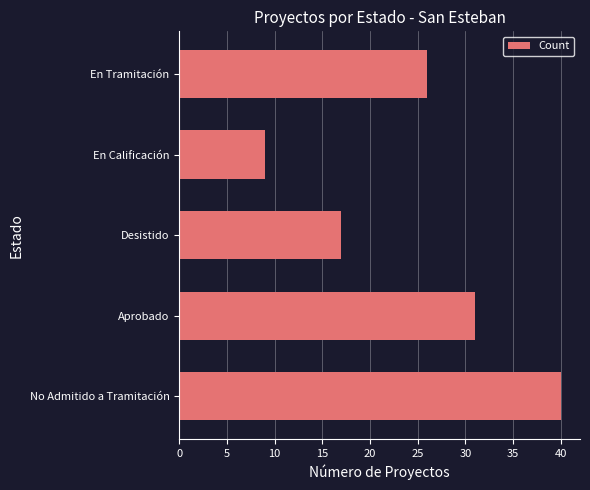

What is the sum of the values at En Tramitación and Aprobado?

57